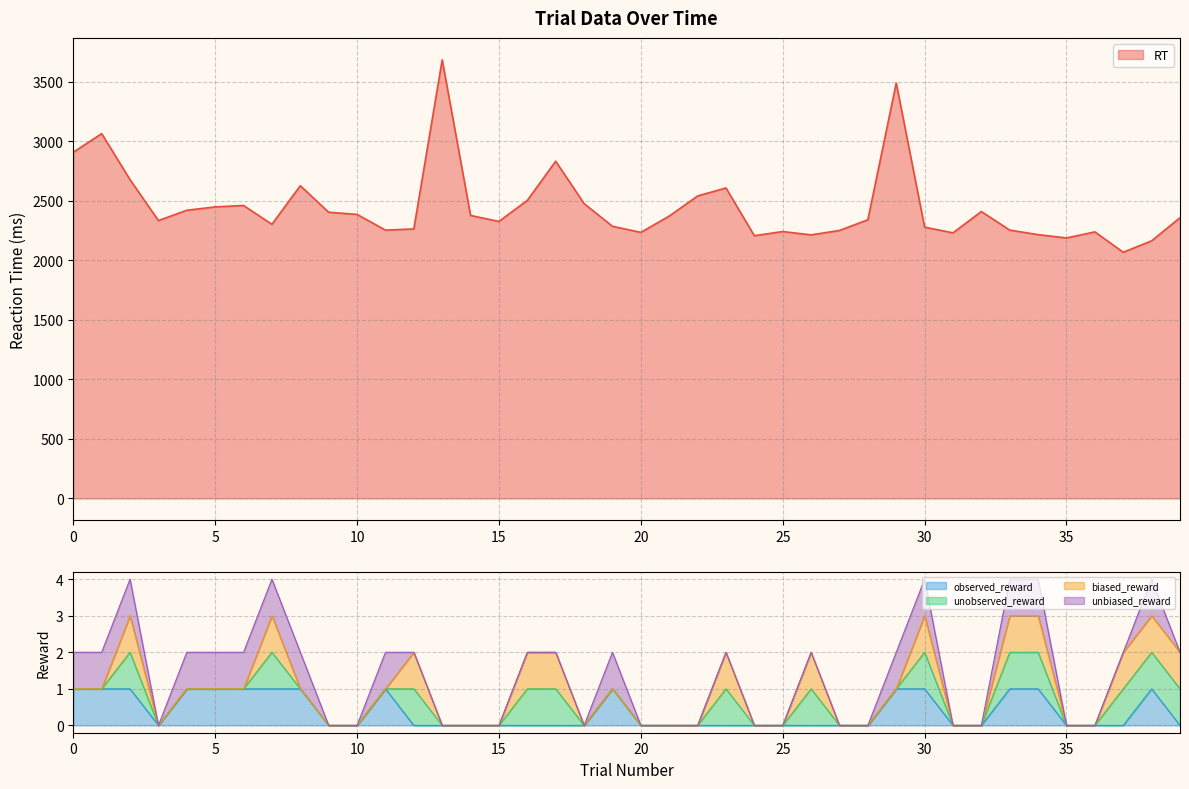

What is the total value across all series at 7?

2308